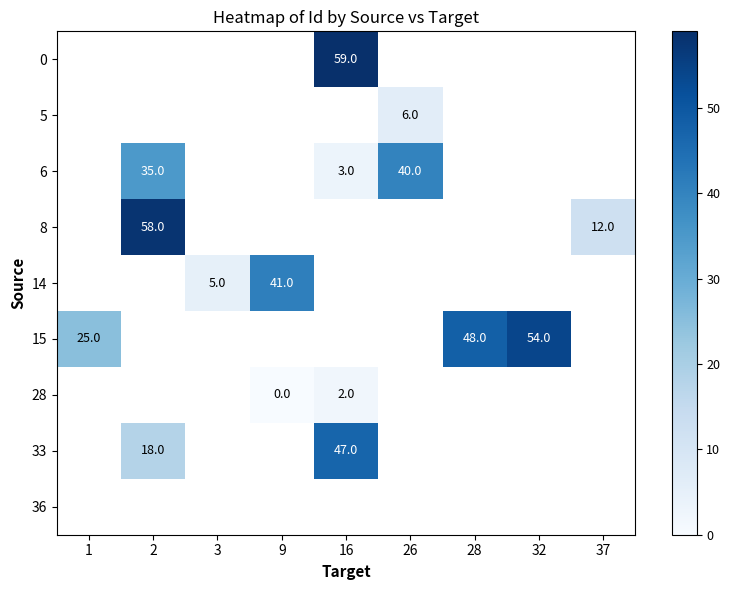

The 8 series shows 83 at 2. True or false?

False